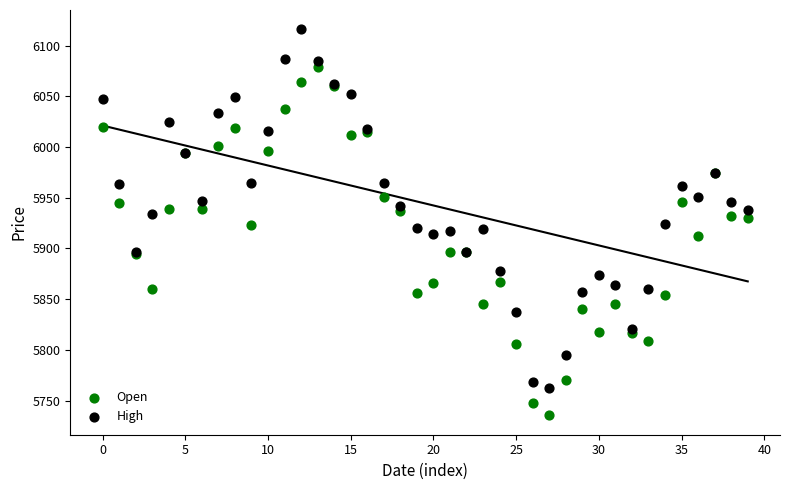

Which series reaches the minimum Y coordinate?

Open